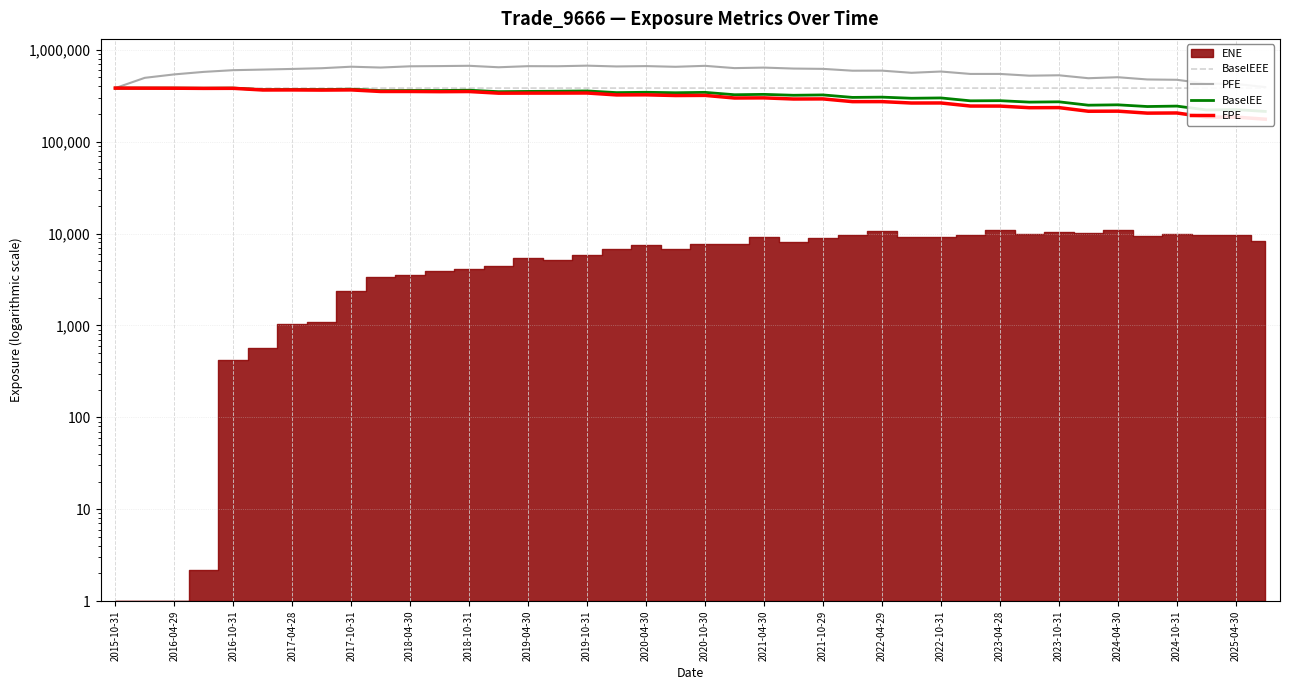

What is the value of the BaselEEE point at the 5th from the left?

383361